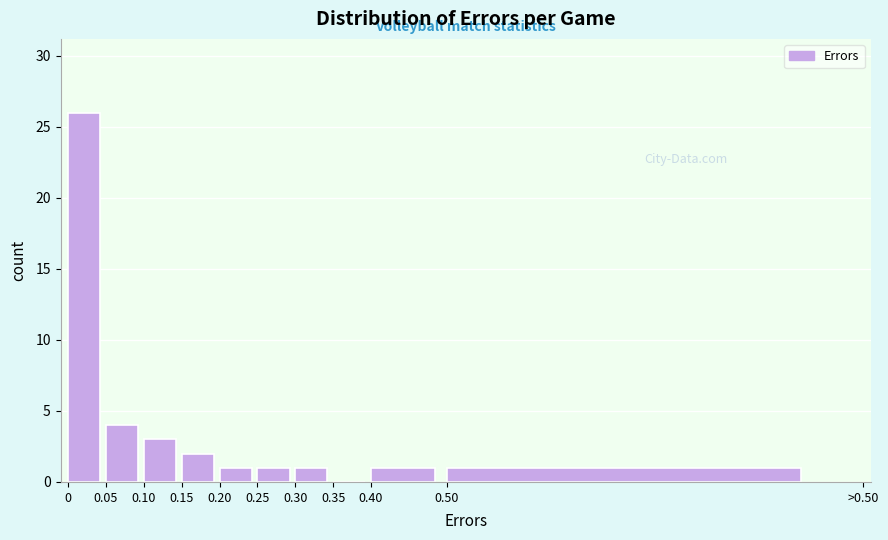

Reading left to right, what are all the values shown in this chart?

0=26	0.05=4	0.10=3	0.15=2	0.20=1	0.25=1	0.30=1	0.35=0	0.40=1	0.50=1